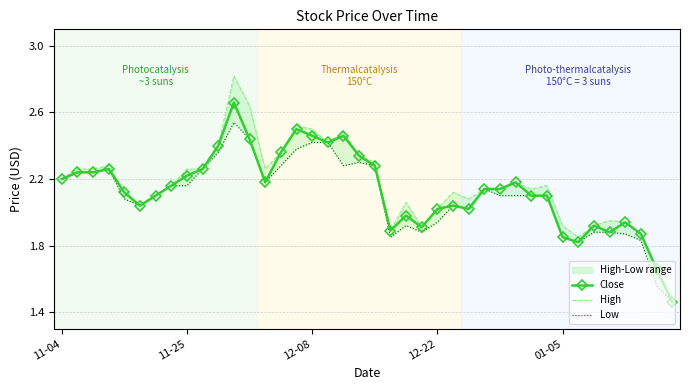

True or false: Close has more than 2 points higher than both neighbors.

True